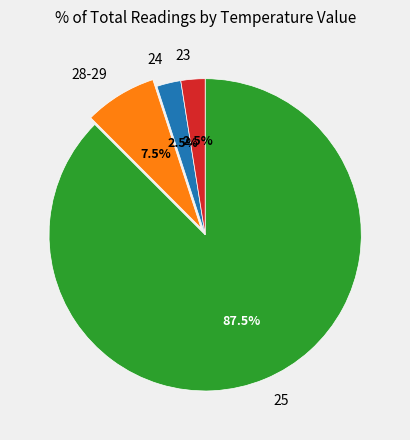

Which category has the biggest portion of the pie?

25